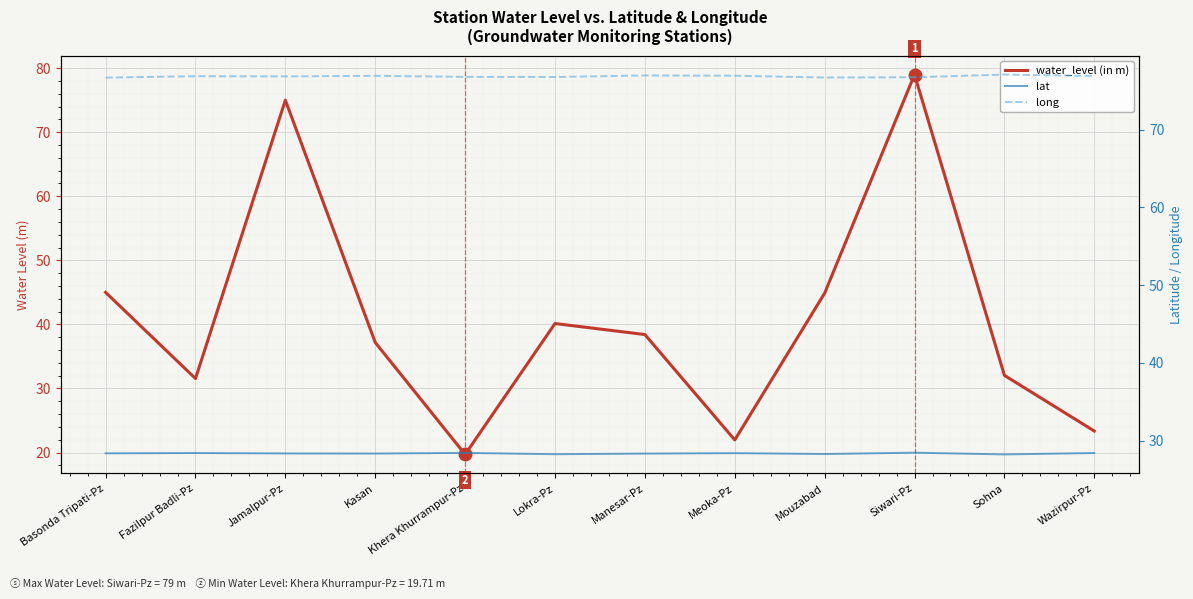

What is the spread (max minus min) of values at Sohna?

48.8